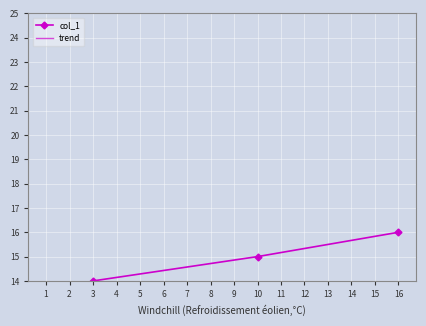

Rank the series by their average value, from lowest to highest.

trend, col_1